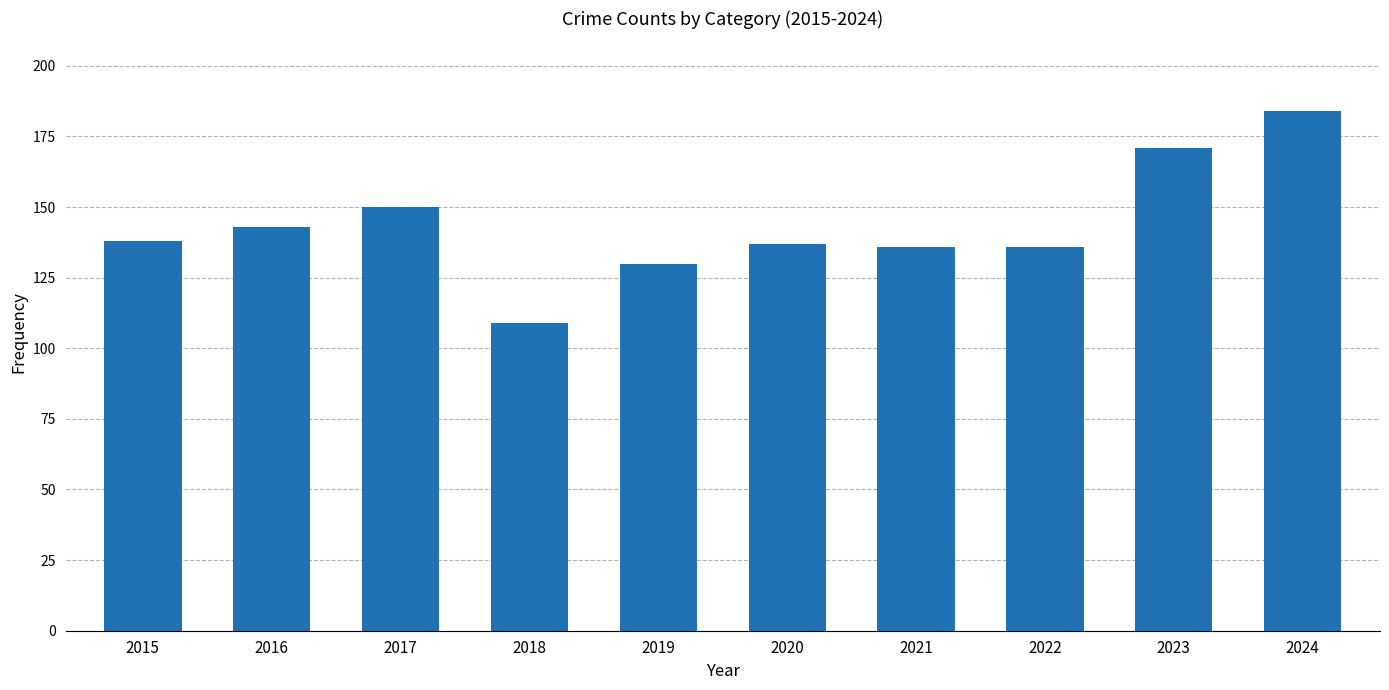

What is the change in value from 2015 to 2020?

-1